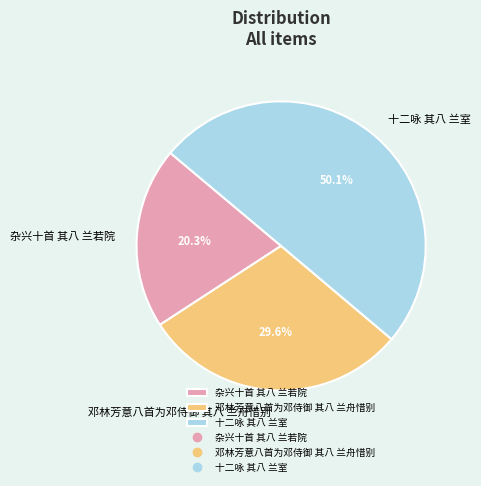

To the nearest percent, what portion does 十二咏 其八 兰室 represent?

50%